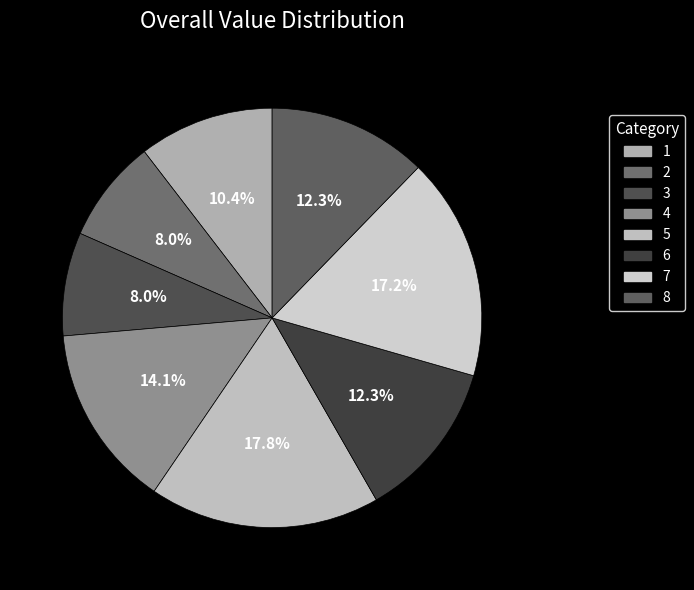

Which slice is the smallest?

2